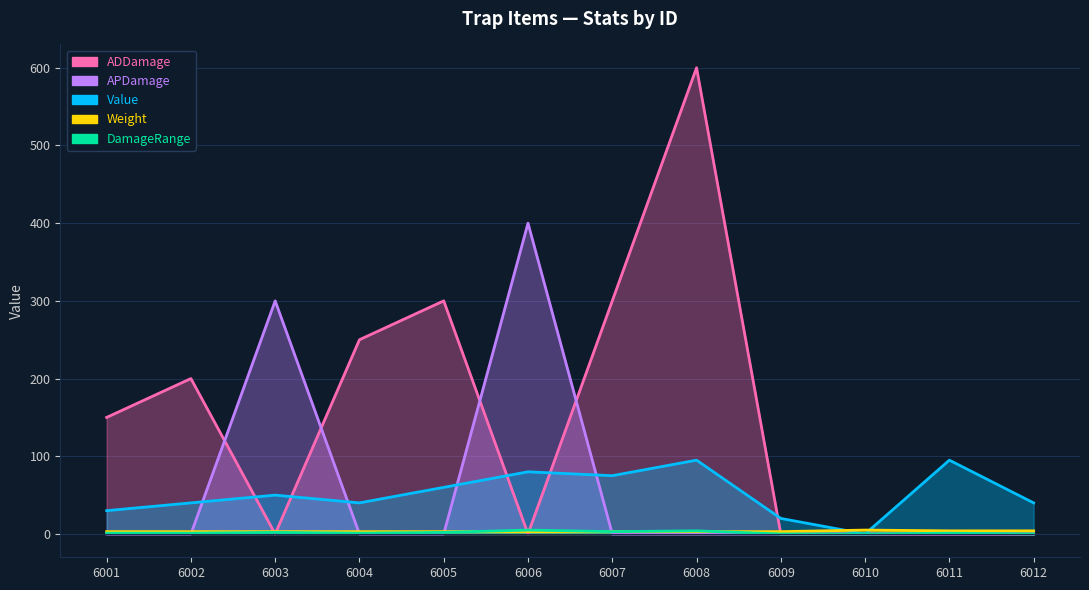

In ADDamage, how many points are lower than both neighbors (excluding endpoints)?

2